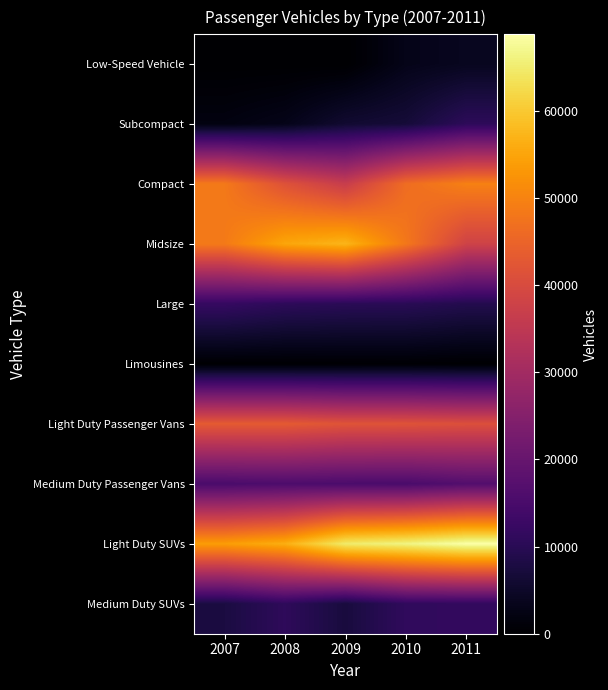

At how many categories does at least one series exceed 35827?

5